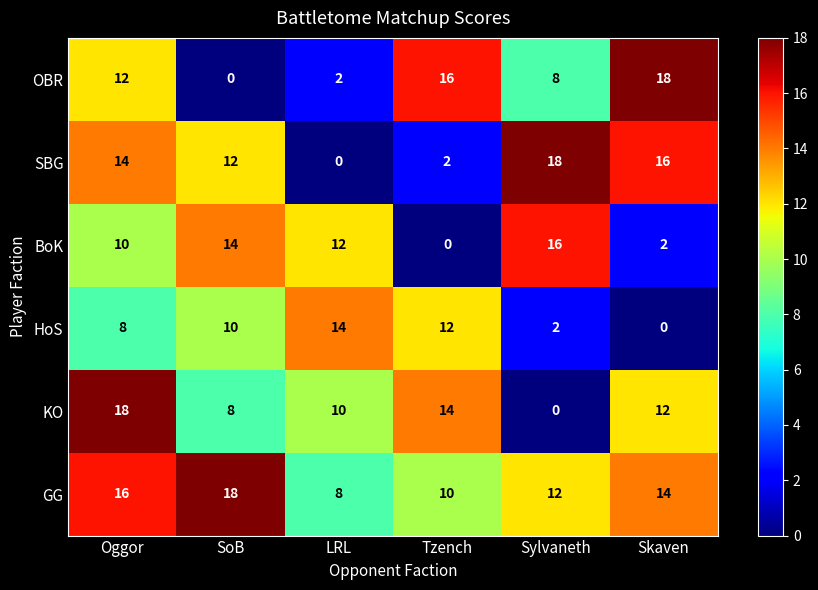

At which category is the sum across all series the highest?

Oggor